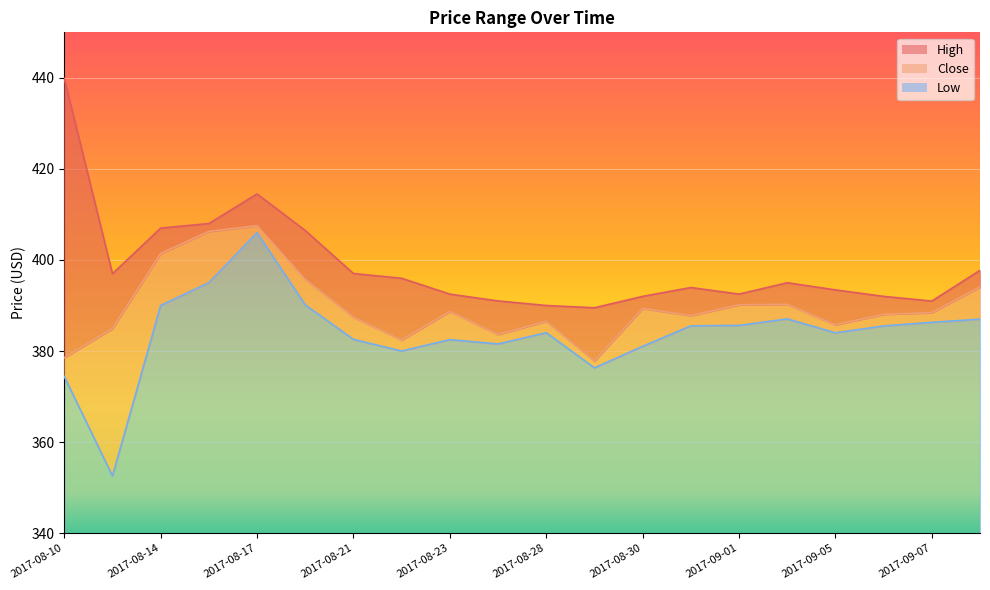

True or false: Close and Low cross at least once.

False